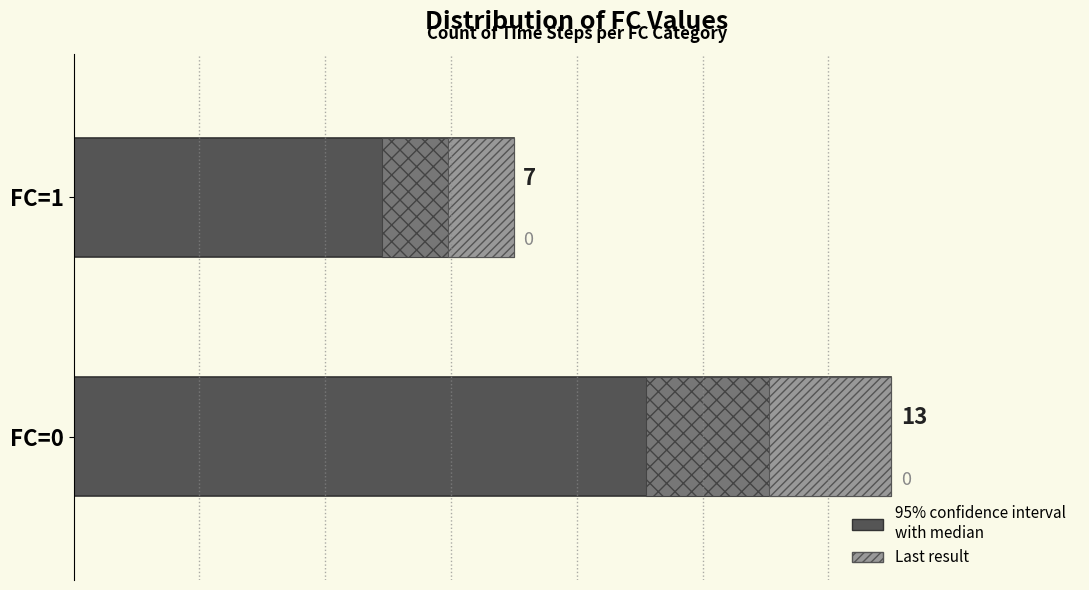

How many series are shown in this chart?

1